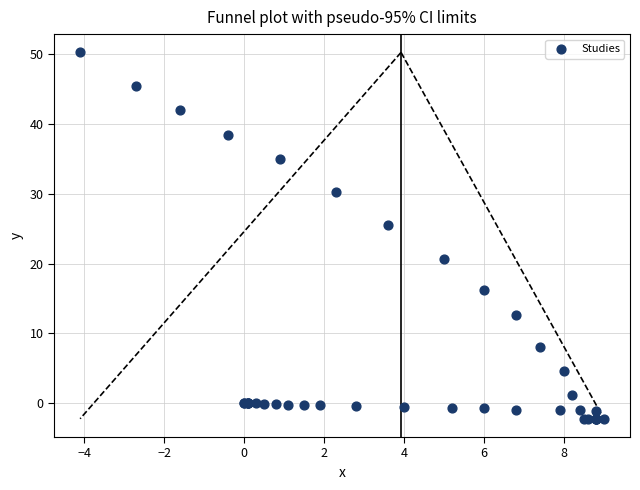

What Y value in the scatter plot is closest to 24?

25.5